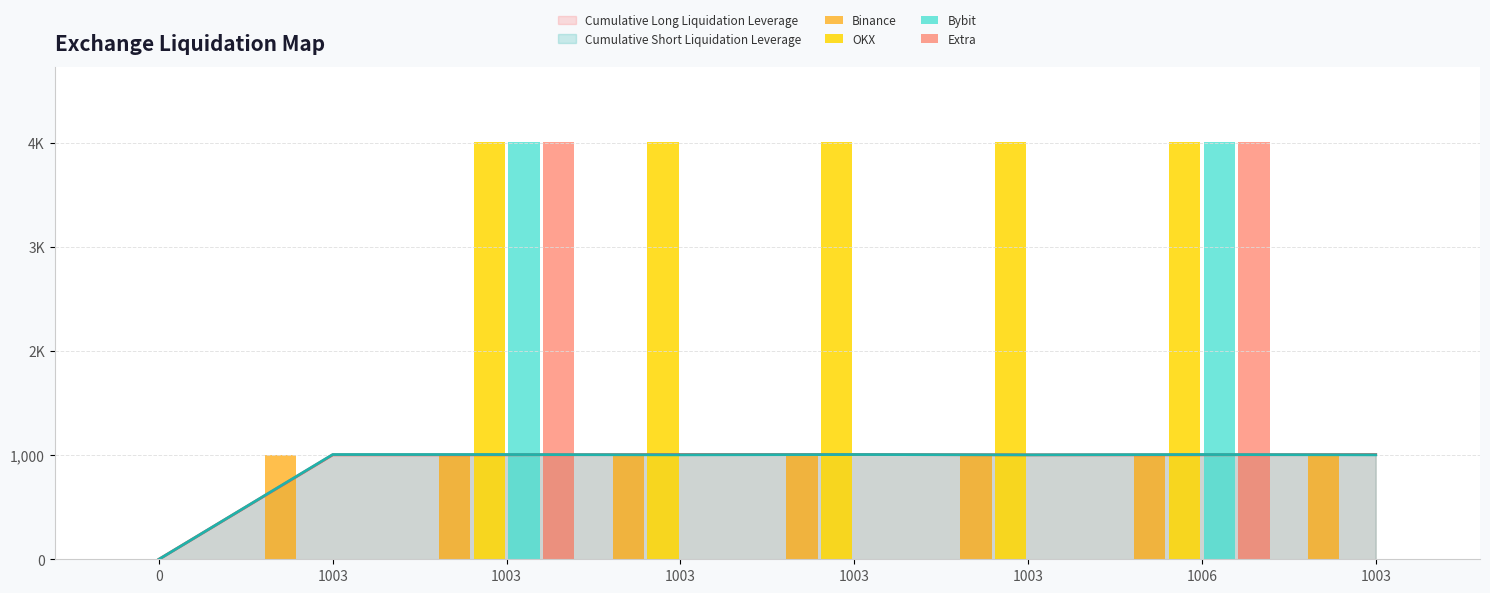

How many values in OKX are above zero?

5